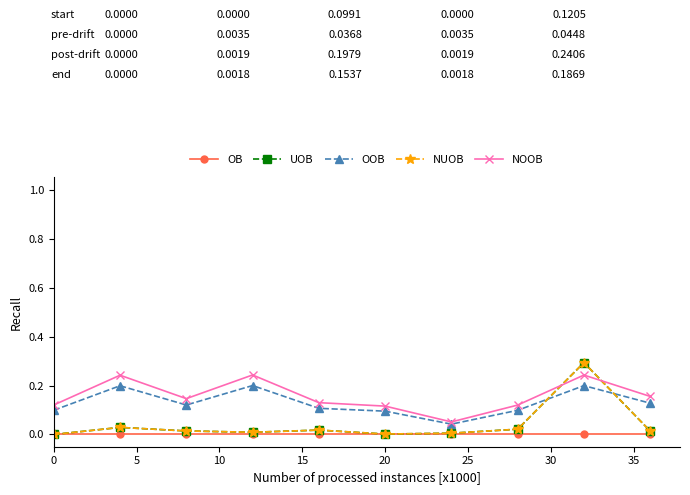

True or false: UOB and OB intersect in this chart.

False